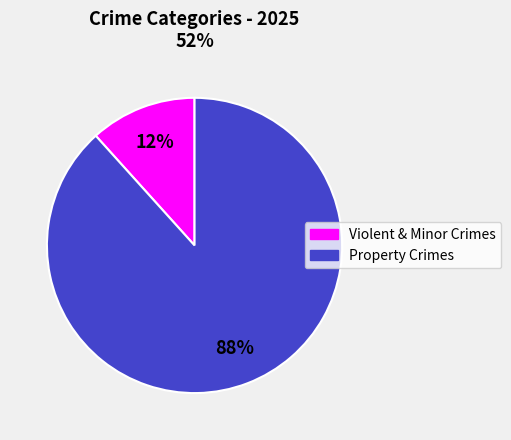

Is there a majority slice in this chart?

Yes